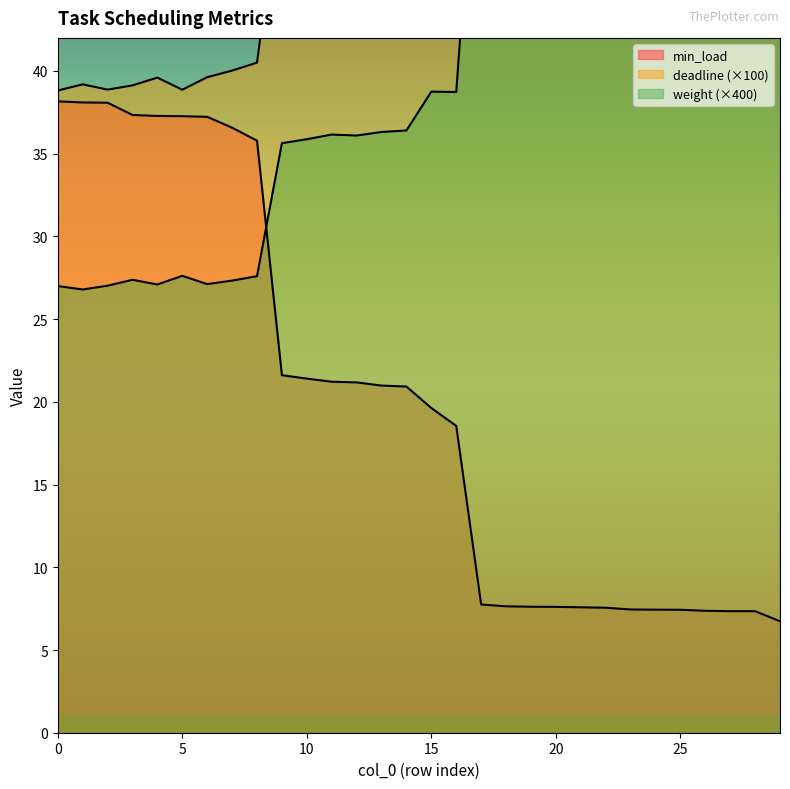

What value does the deadline series have at 13?

52.5